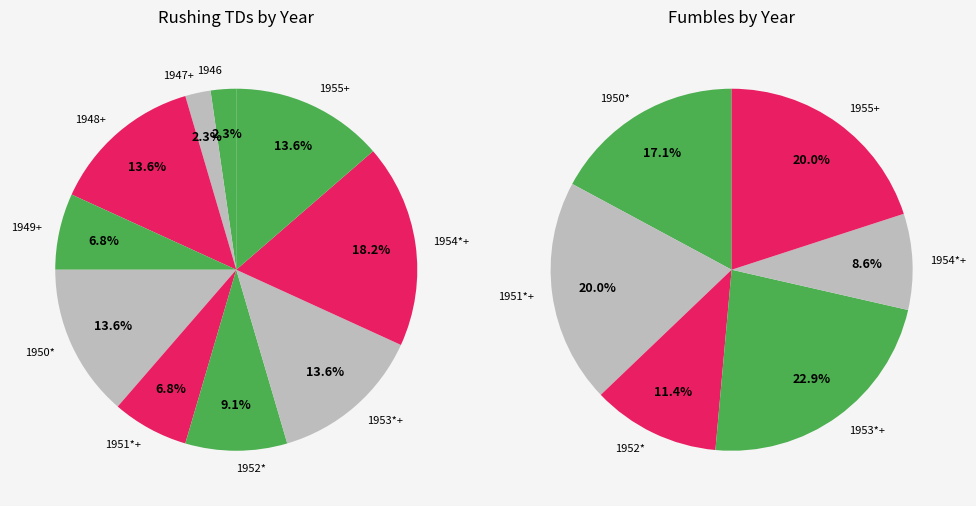

Combined, do 1947+ and 1955+ account for over 50%?

No